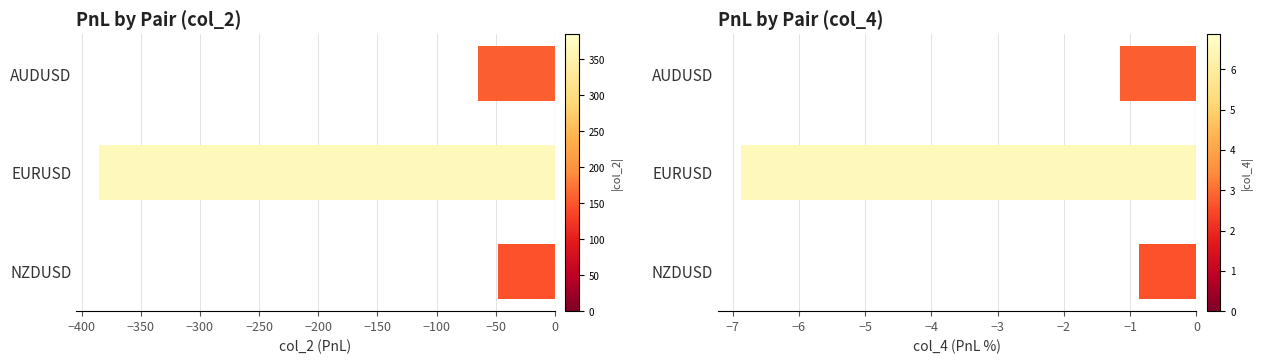

Which series changed the most between AUDUSD and NZDUSD?

col_2